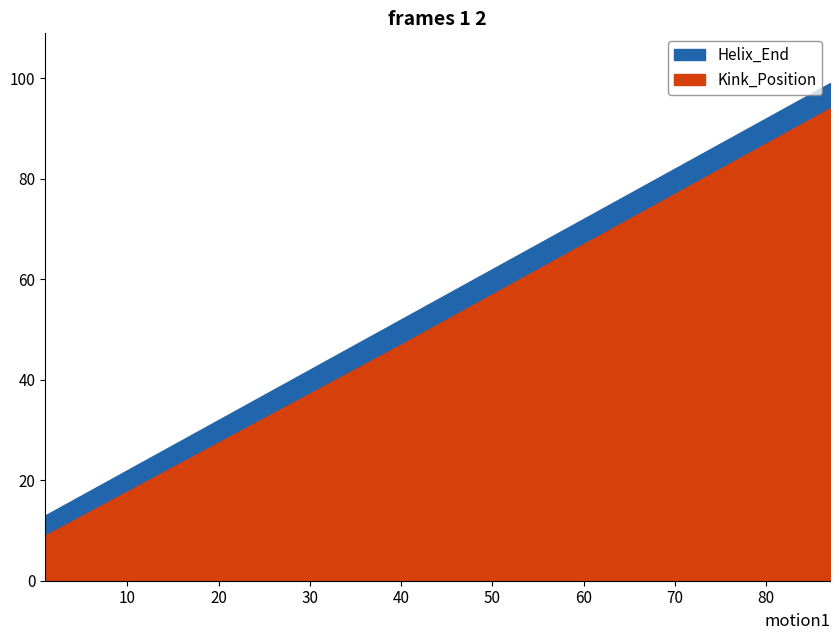

What is the difference between the highest and lowest values at 87?

5